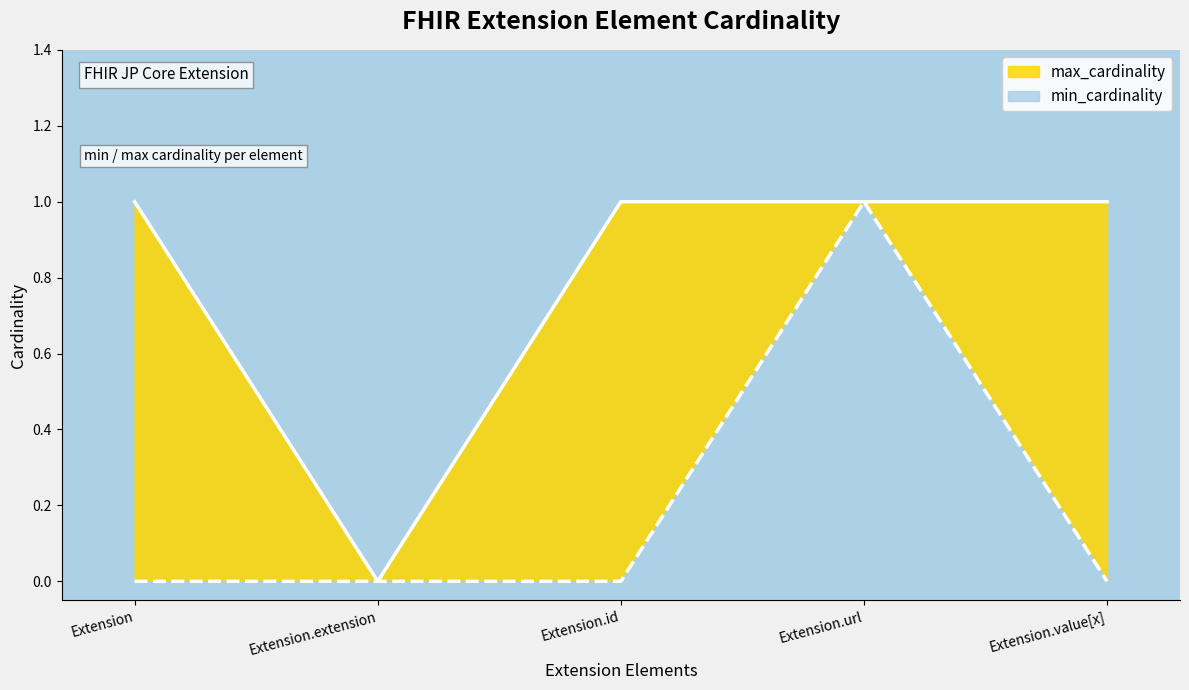

Between Extension.extension and Extension.url, which series saw the biggest shift?

min_cardinality